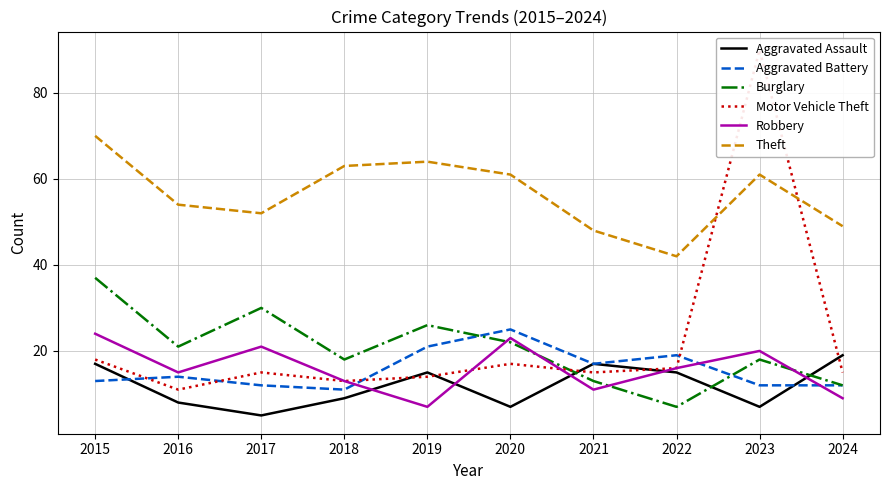

What are all the series names shown in the legend?

Aggravated Assault, Aggravated Battery, Burglary, Motor Vehicle Theft, Robbery, Theft